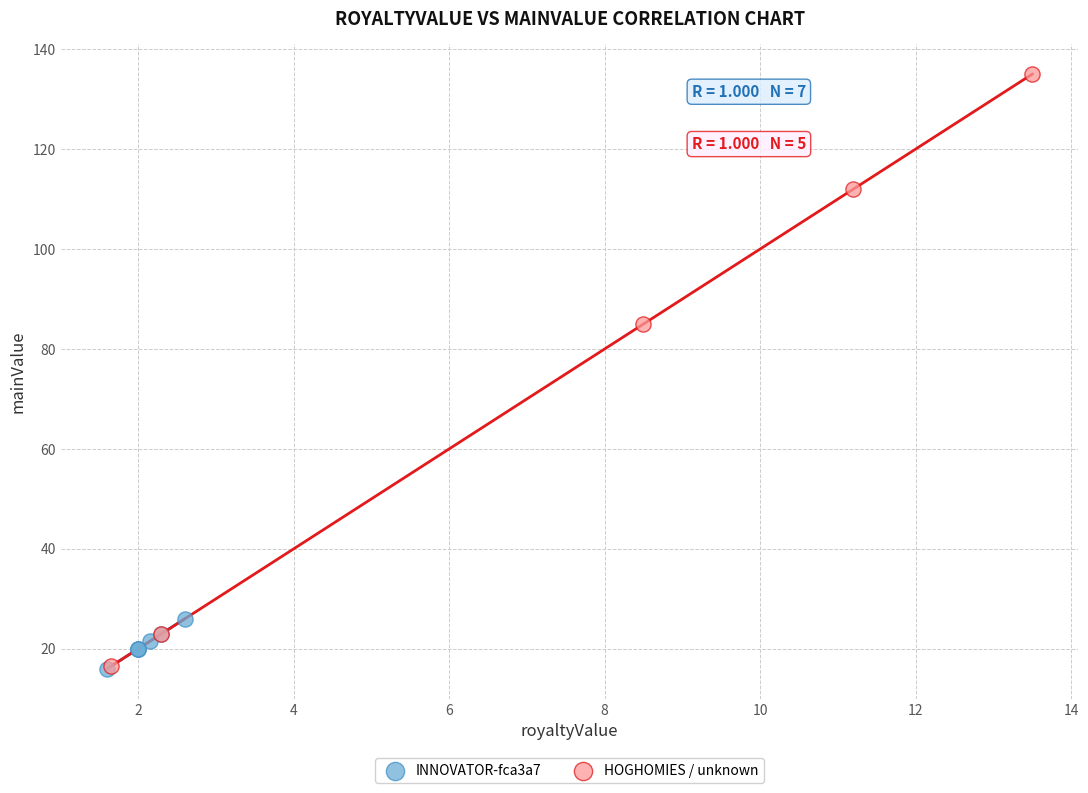

Which series has the largest Y range (max minus min)?

HOGHOMIES / unknown